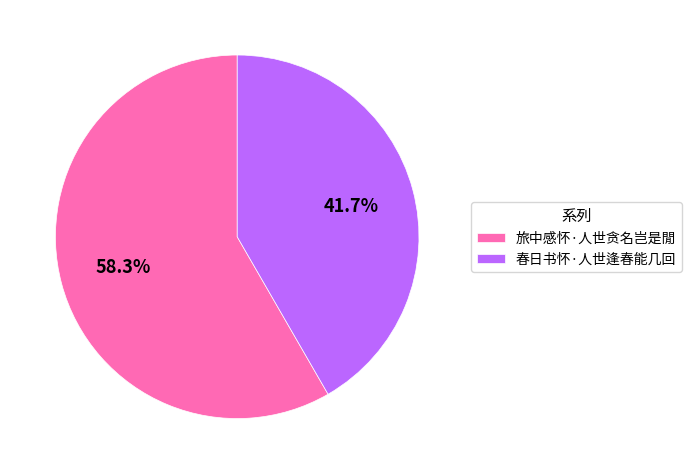

True or false: 春日书怀·人世逢春能几回 accounts for 27% of the total.

False